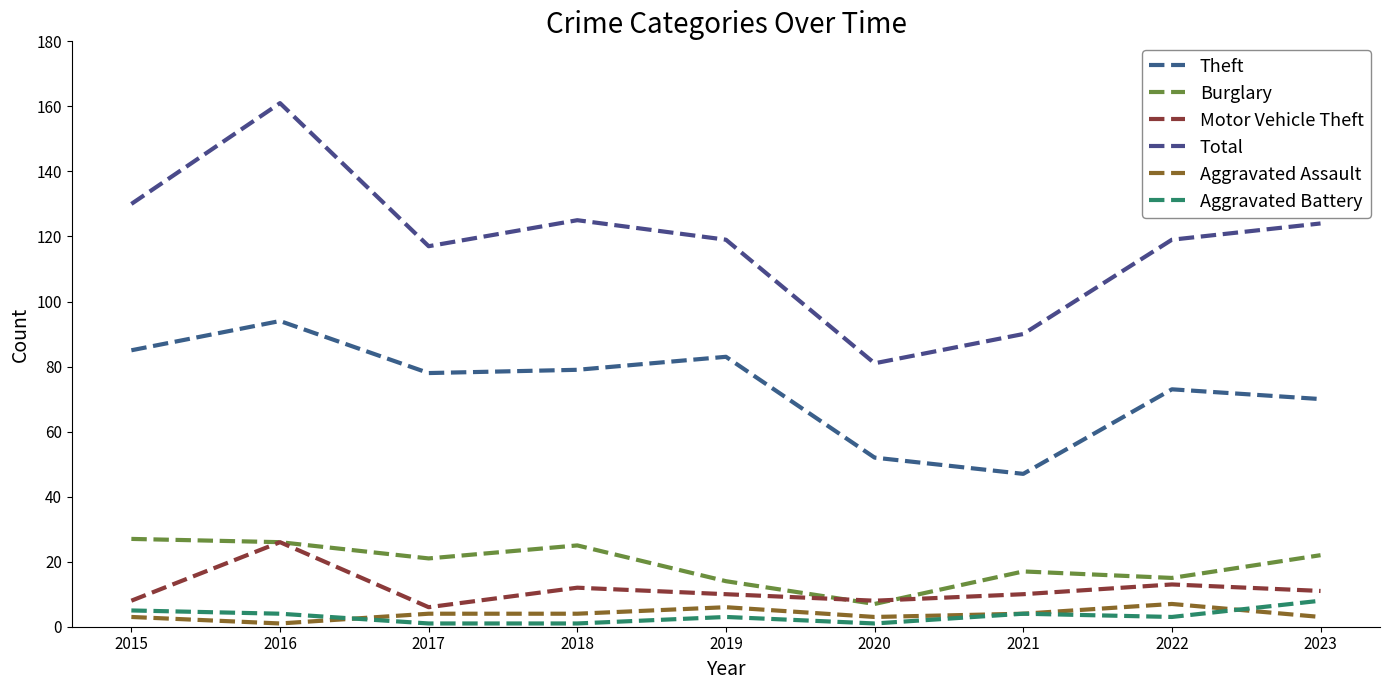

True or false: Burglary and Aggravated Battery intersect in this chart.

False